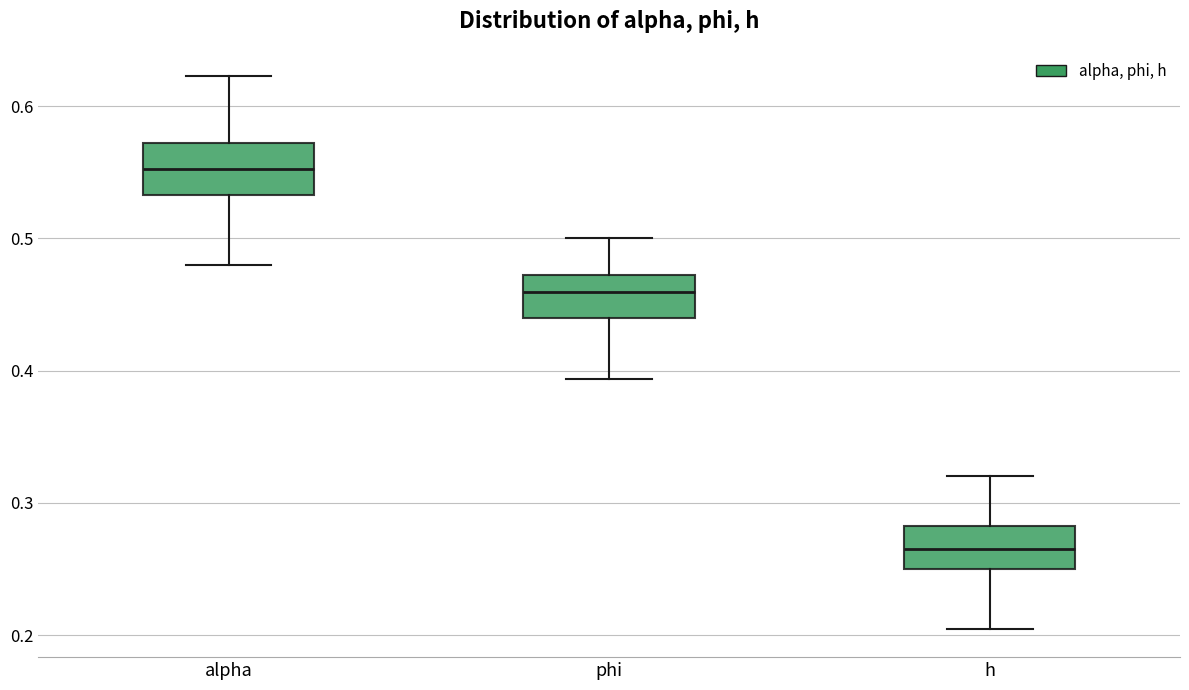

Which box's median line is the highest?

alpha